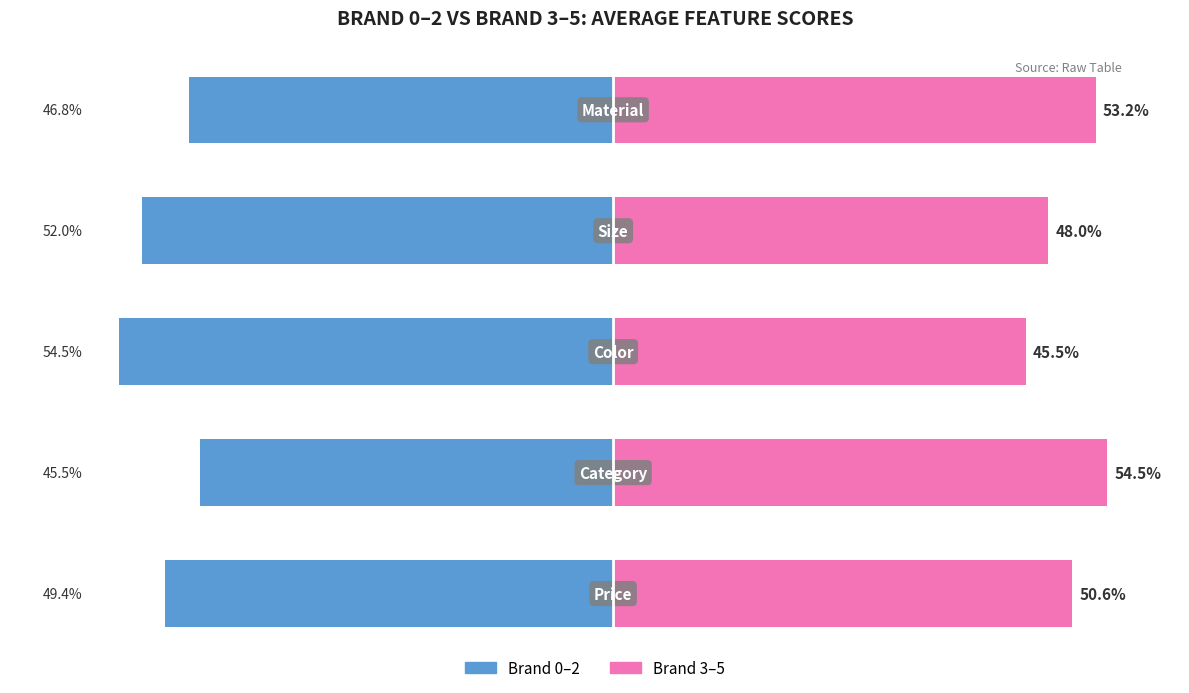

What is the sum of all Brand 3–5 values?

251.8